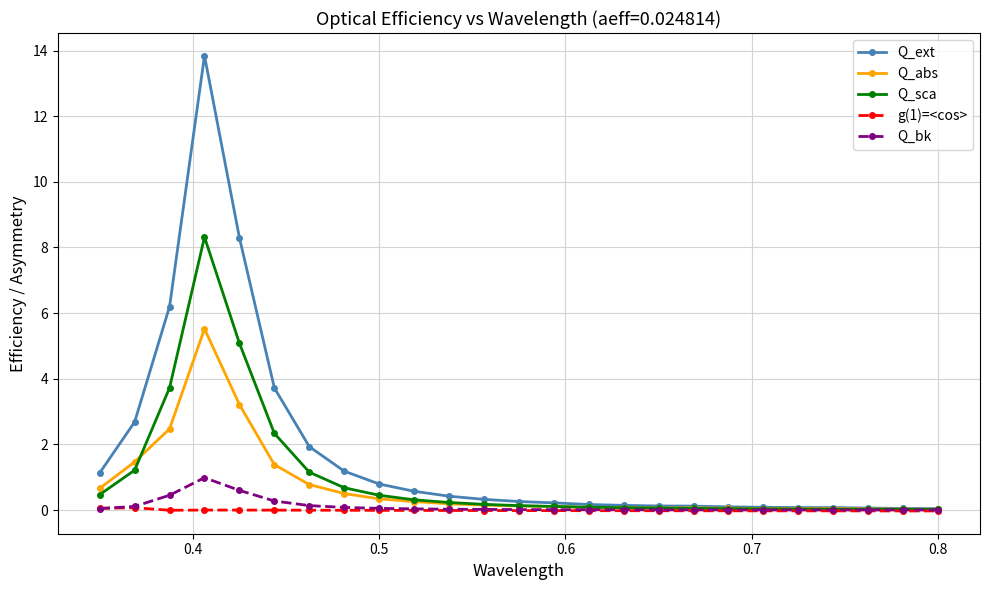

What is the maximum value shown in the chart?

13.8